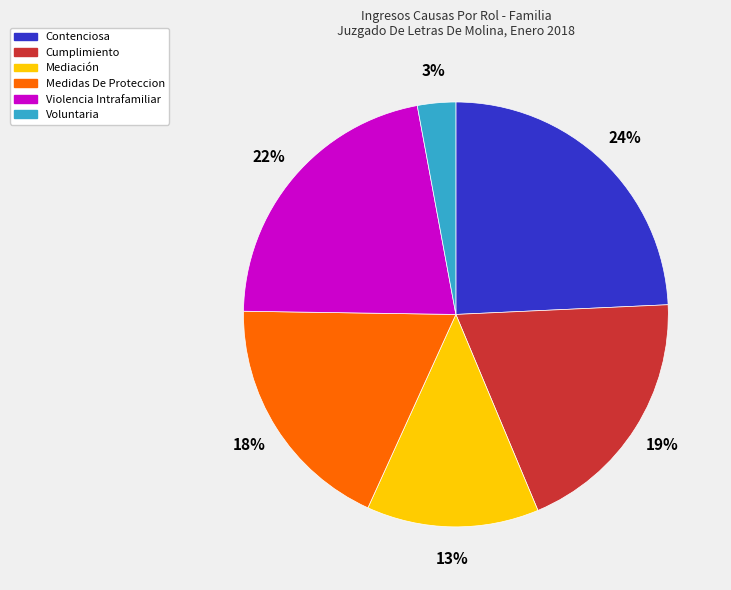

To the nearest percent, what portion does Mediación represent?

13%